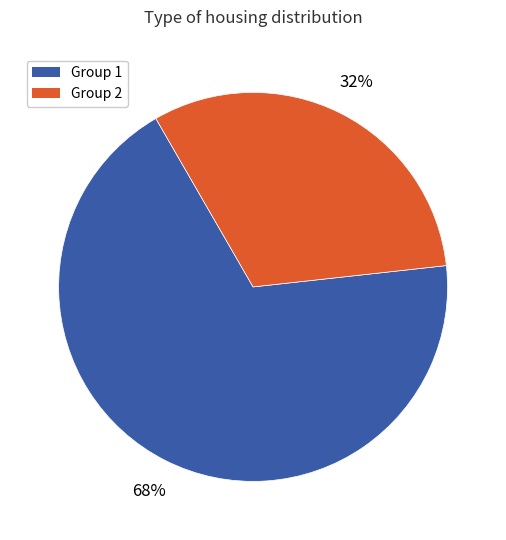

To the nearest percent, what is the combined percentage of Group 2 and Group 1?

100%